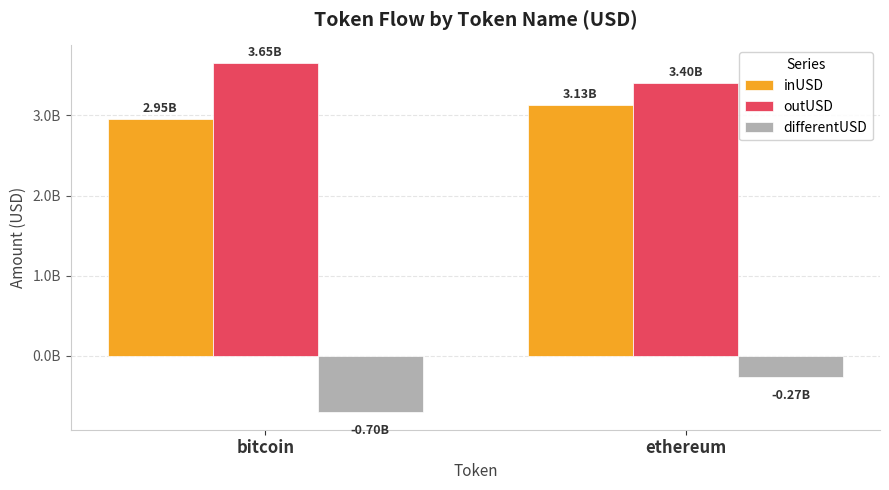

What is the average value of the outUSD series?

3526650911.8